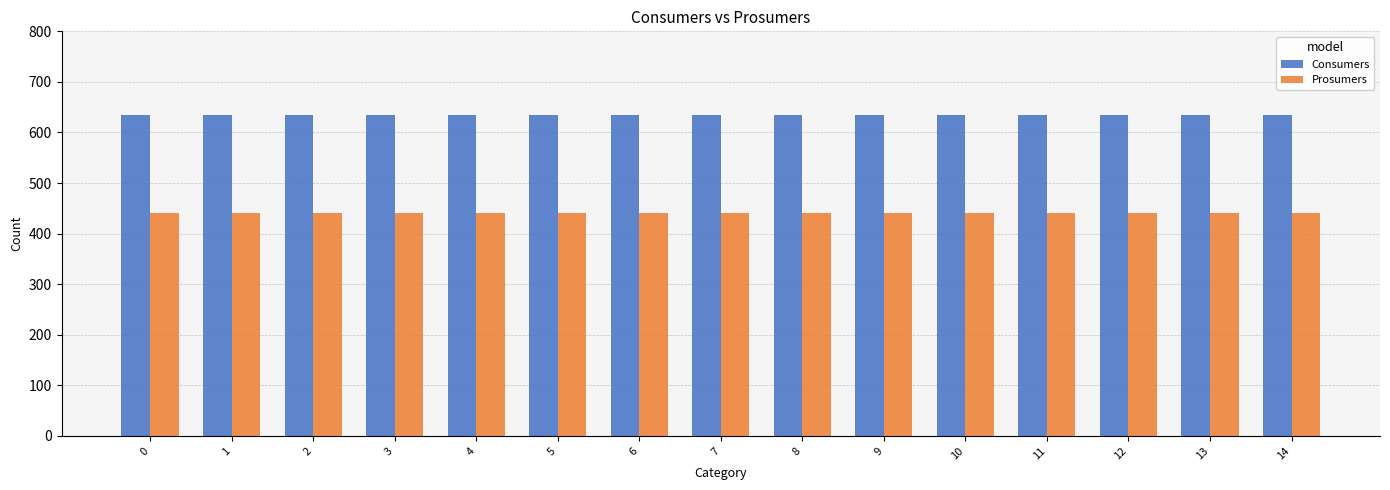

List the series in order of their overall mean, highest first.

Consumers, Prosumers